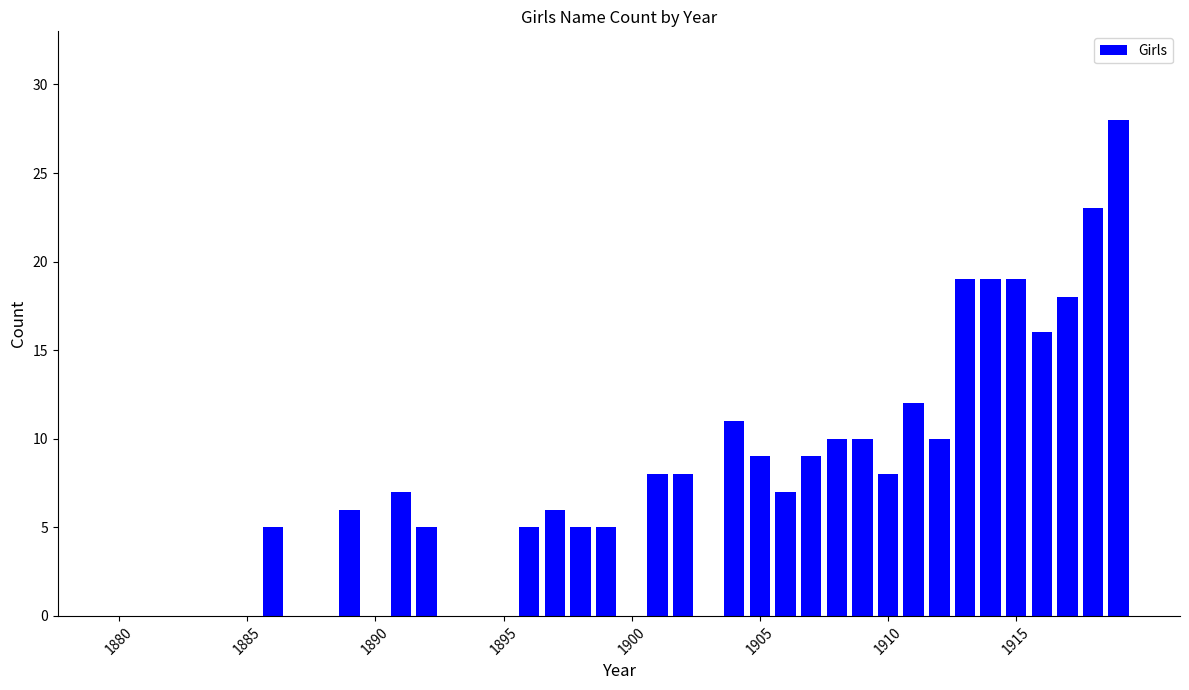

What is the maximum value shown in the chart?

28